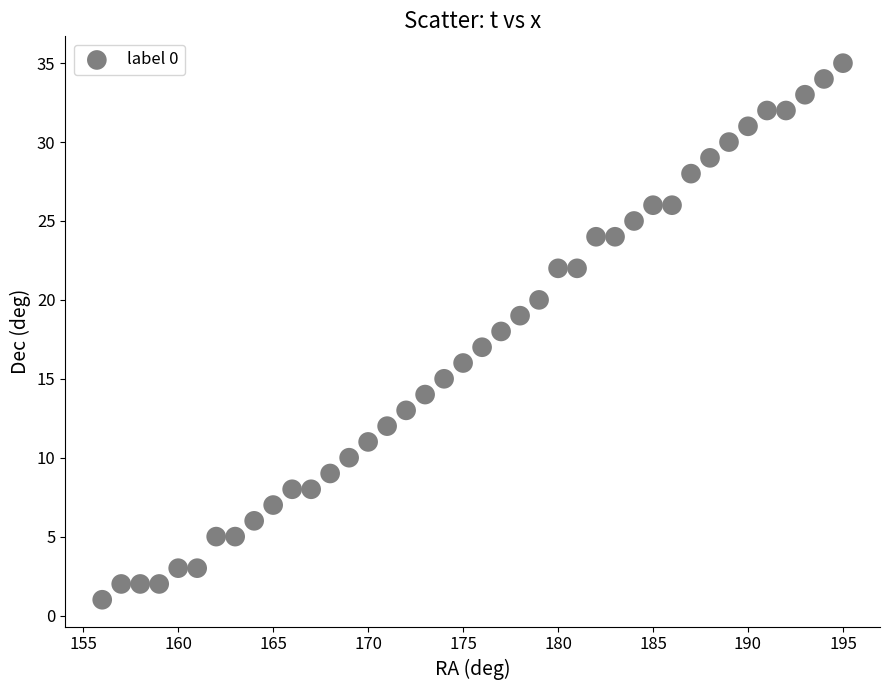

What is the range of Y values (max minus min)?

34